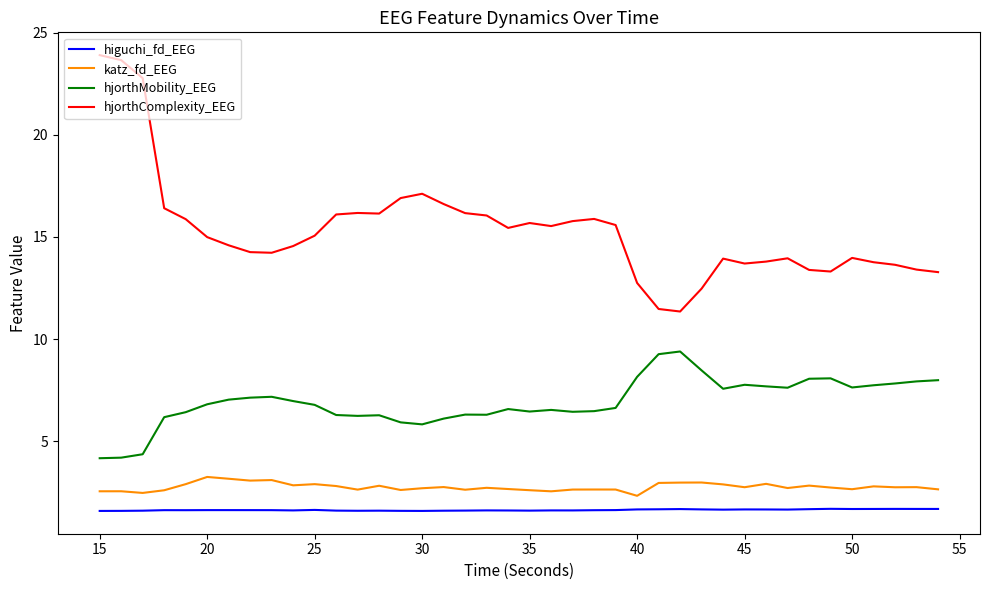

Does the chart display data point markers on the line(s)?

No